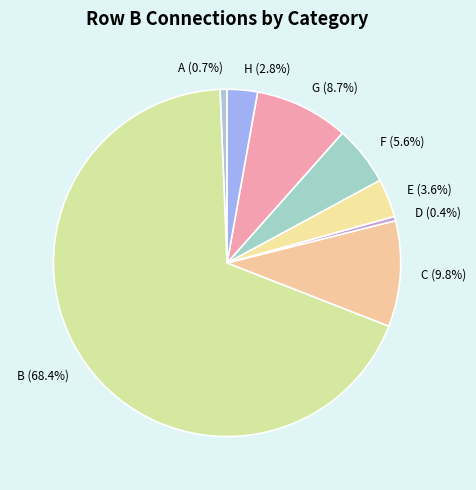

How many slices are in this pie chart?

8